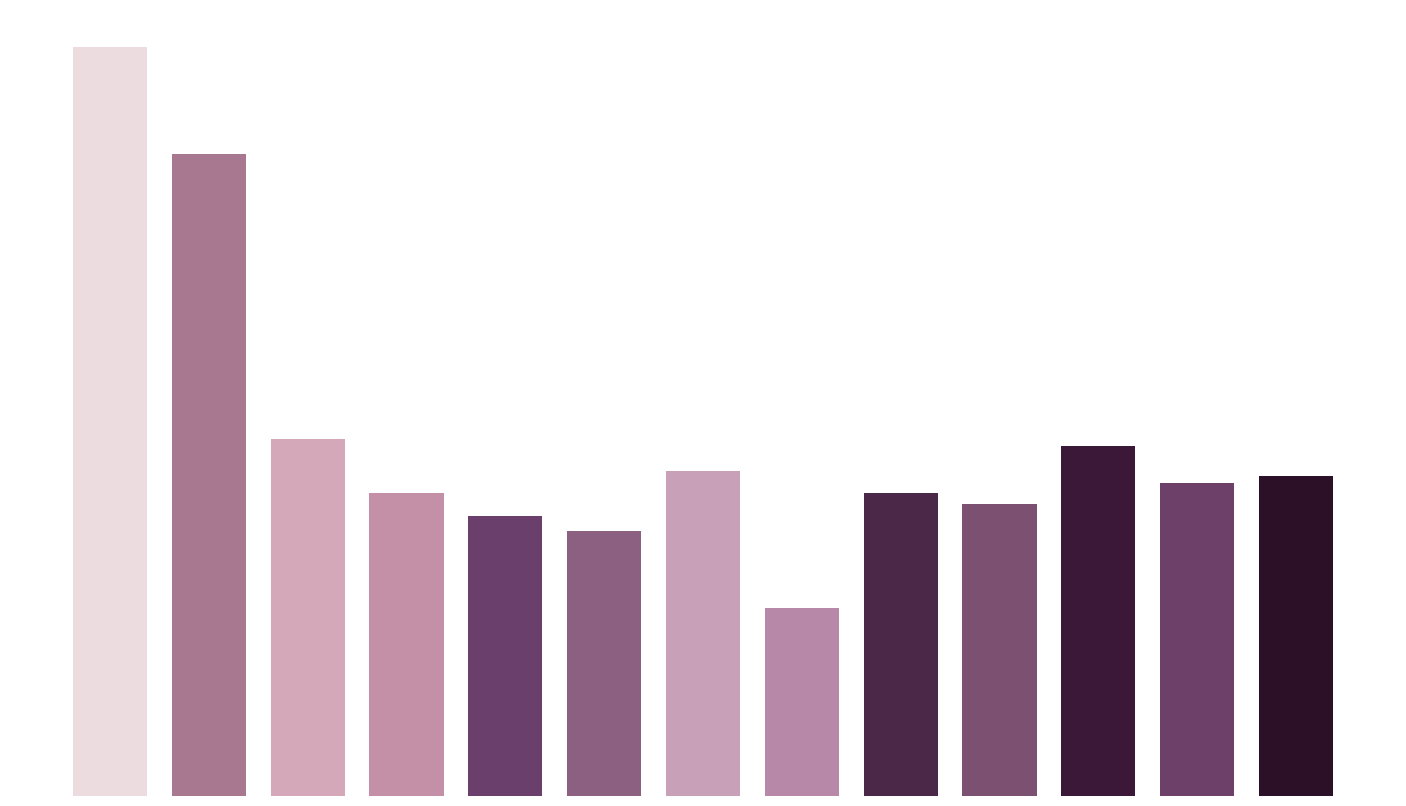

Does the chart contain any negative values?

No